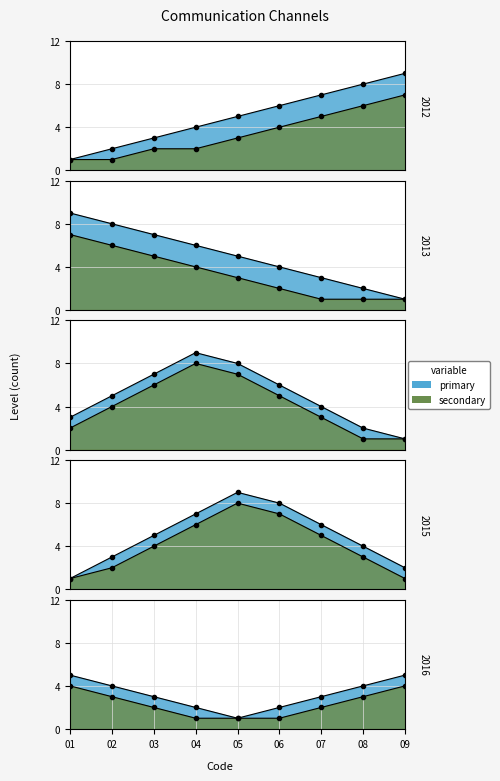

True or false: there are more than 2 points higher than both neighbors.

False